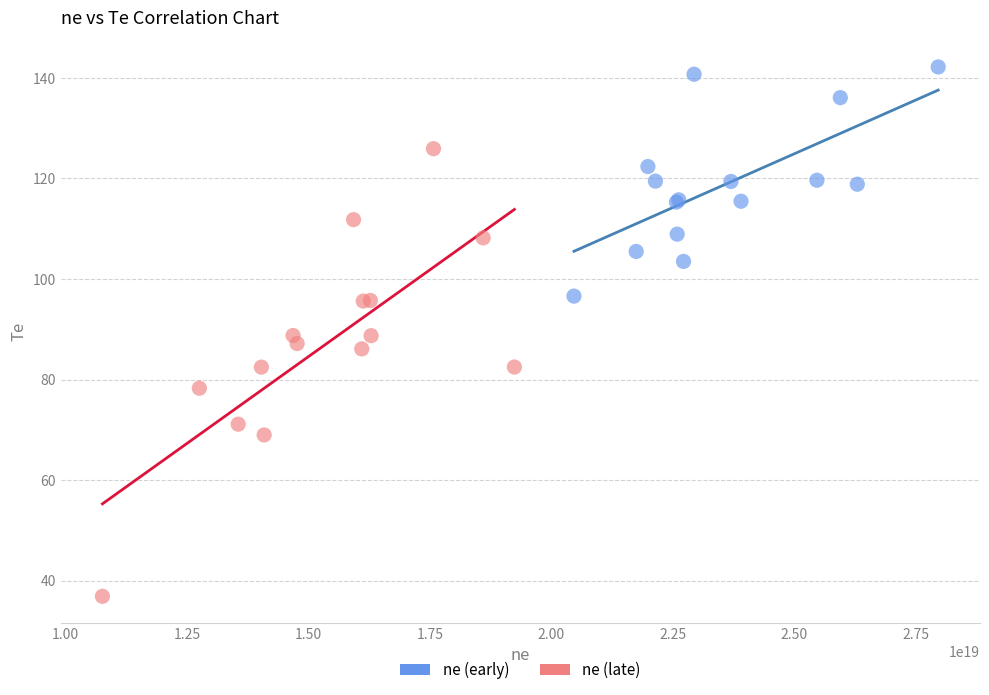

Which series reaches the minimum Y coordinate?

ne (late)